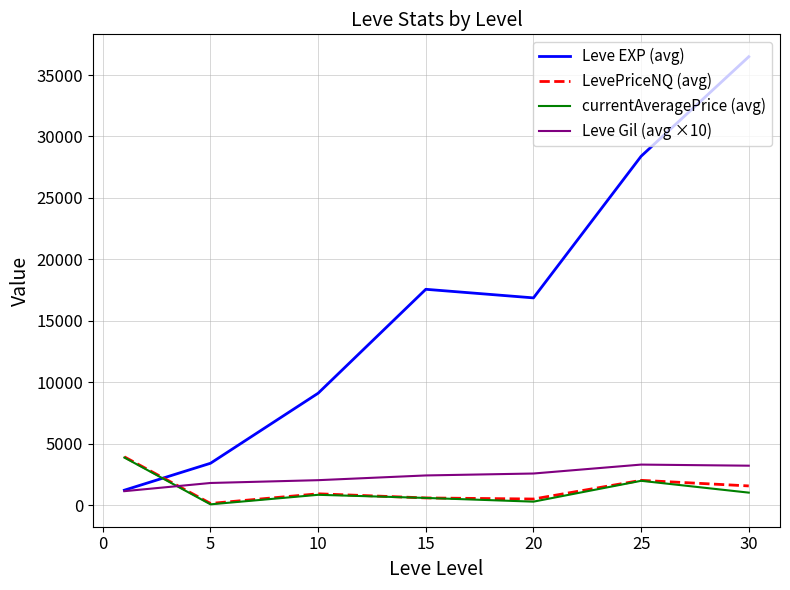

Which series has the largest total across all categories?

Leve EXP (avg)